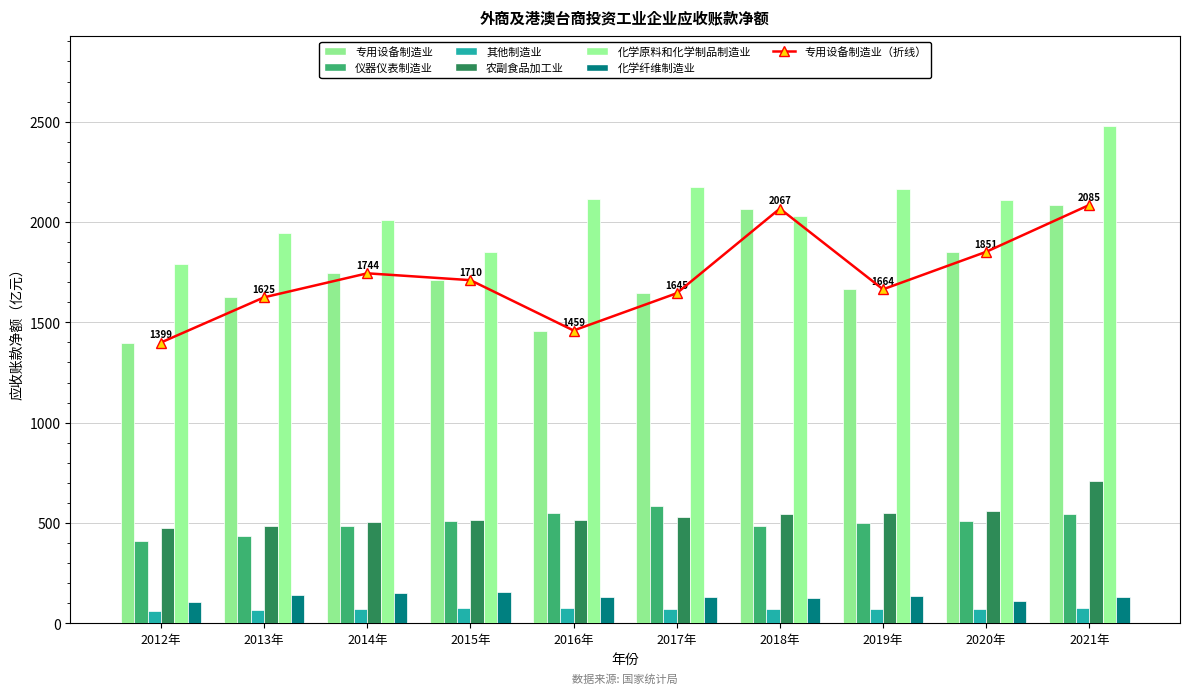

What is the greatest value displayed?

2480.2